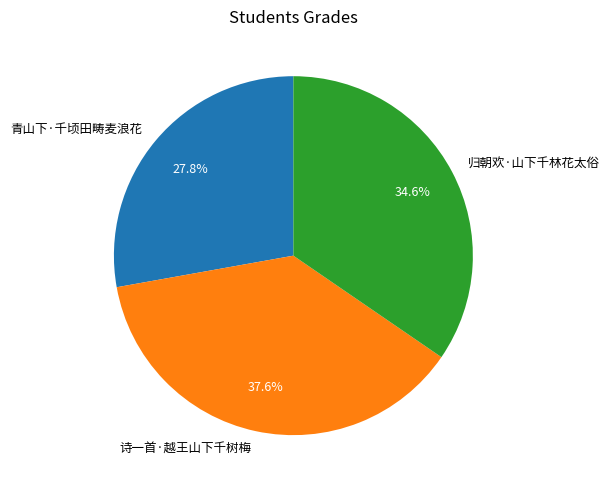

To the nearest percent, what is the average slice percentage?

33%